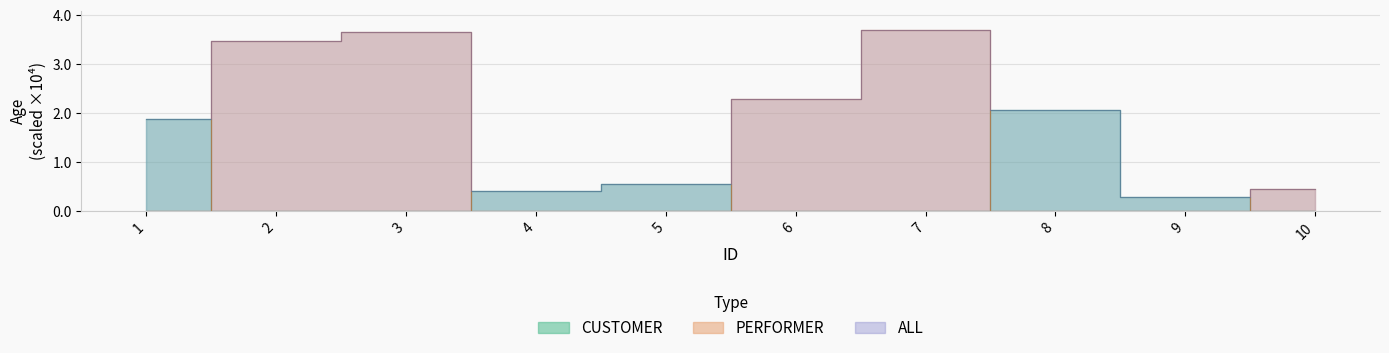

What is the sum of all PERFORMER values?

13.6